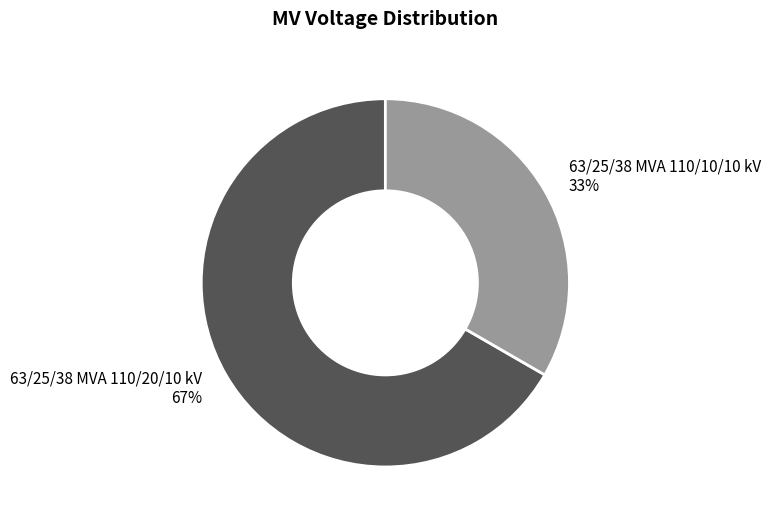

To the nearest percent, what is the combined percentage of 63/25/38 MVA 110/10/10 kV and 63/25/38 MVA 110/20/10 kV?

100%